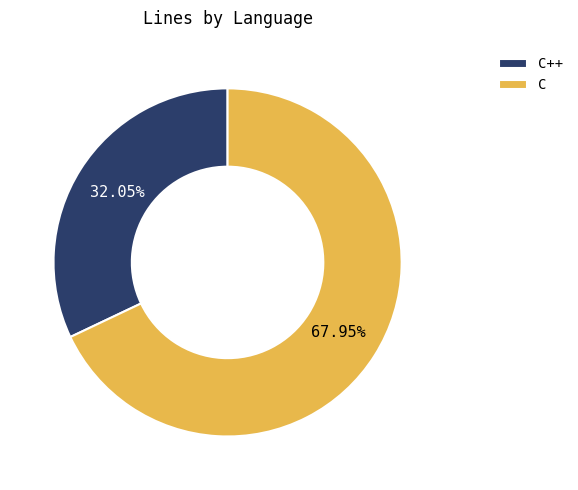

Rank the categories by value from highest to lowest.

C, C++